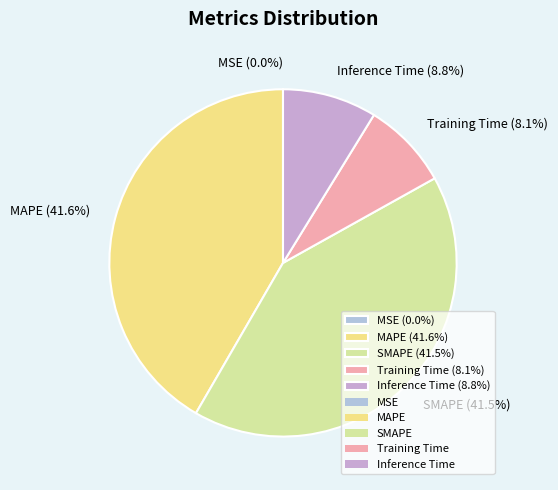

Combined, what portion of the pie is MAPE and Inference Time?

50.4%